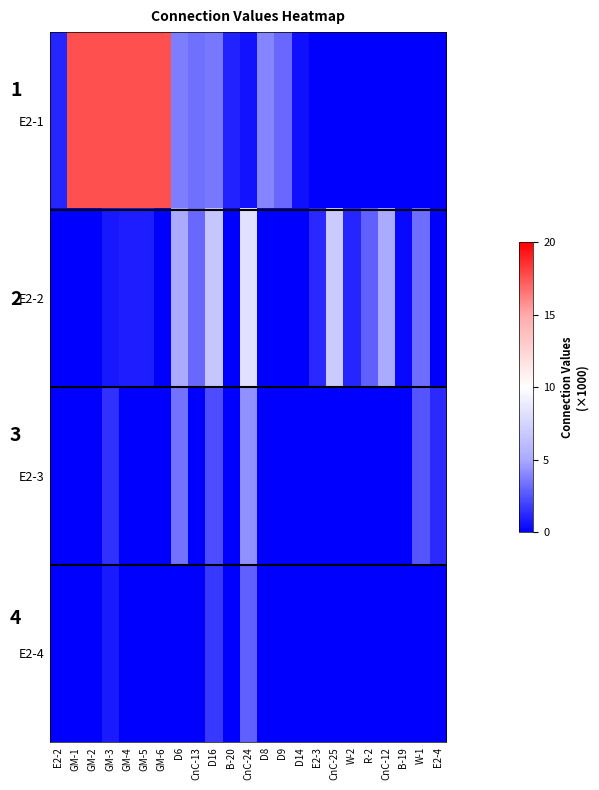

Which has a higher value, CnC-24 or D8?

D8